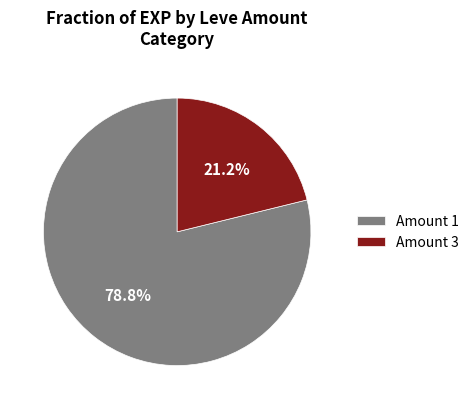

What portion of the pie excludes Amount 3?

78.8%